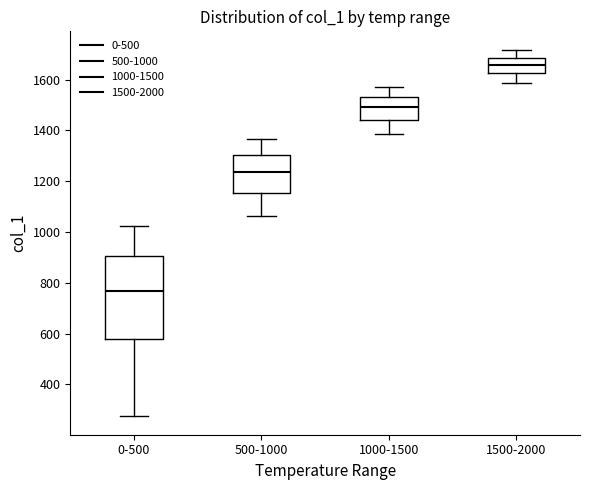

Where does the lower whisker of the box for 1000-1500 end on the y-axis? The values are not printed on the chart, so give them approximately, as read against the axis.

1380